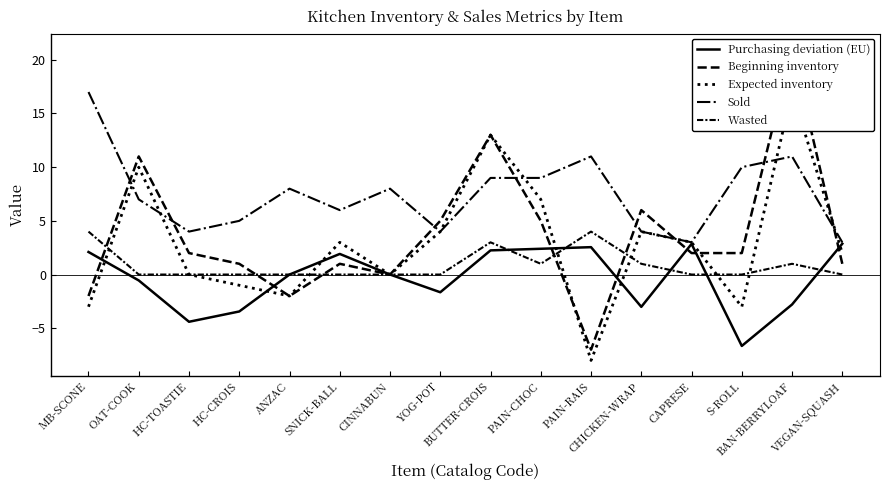

Between CINNABUN and CHICKEN-WRAP, which is larger?

CINNABUN